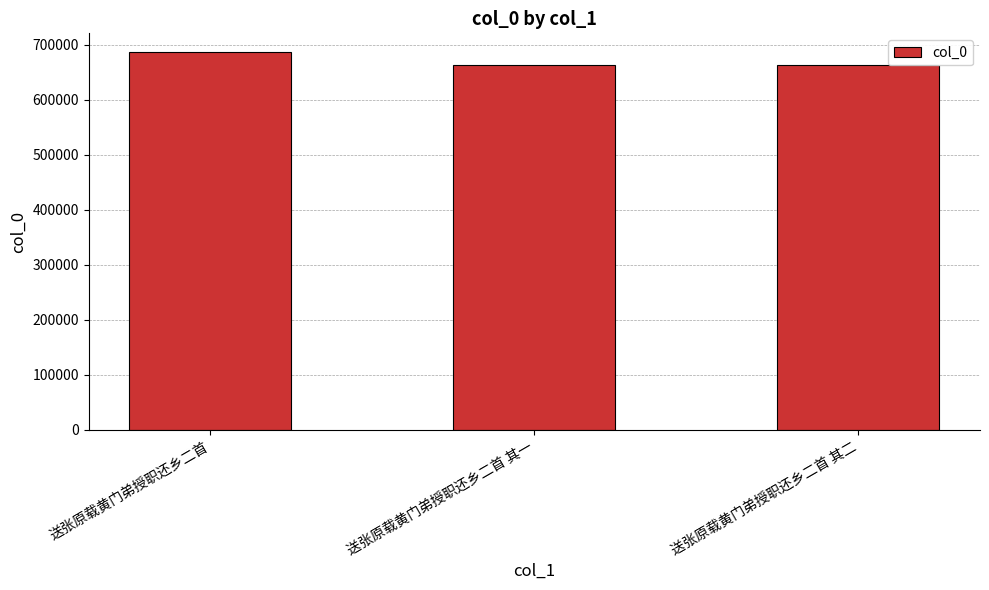

The chart shows a value of 664019 at 送张原载黄门弟授职还乡二首 其一. True or false?

True